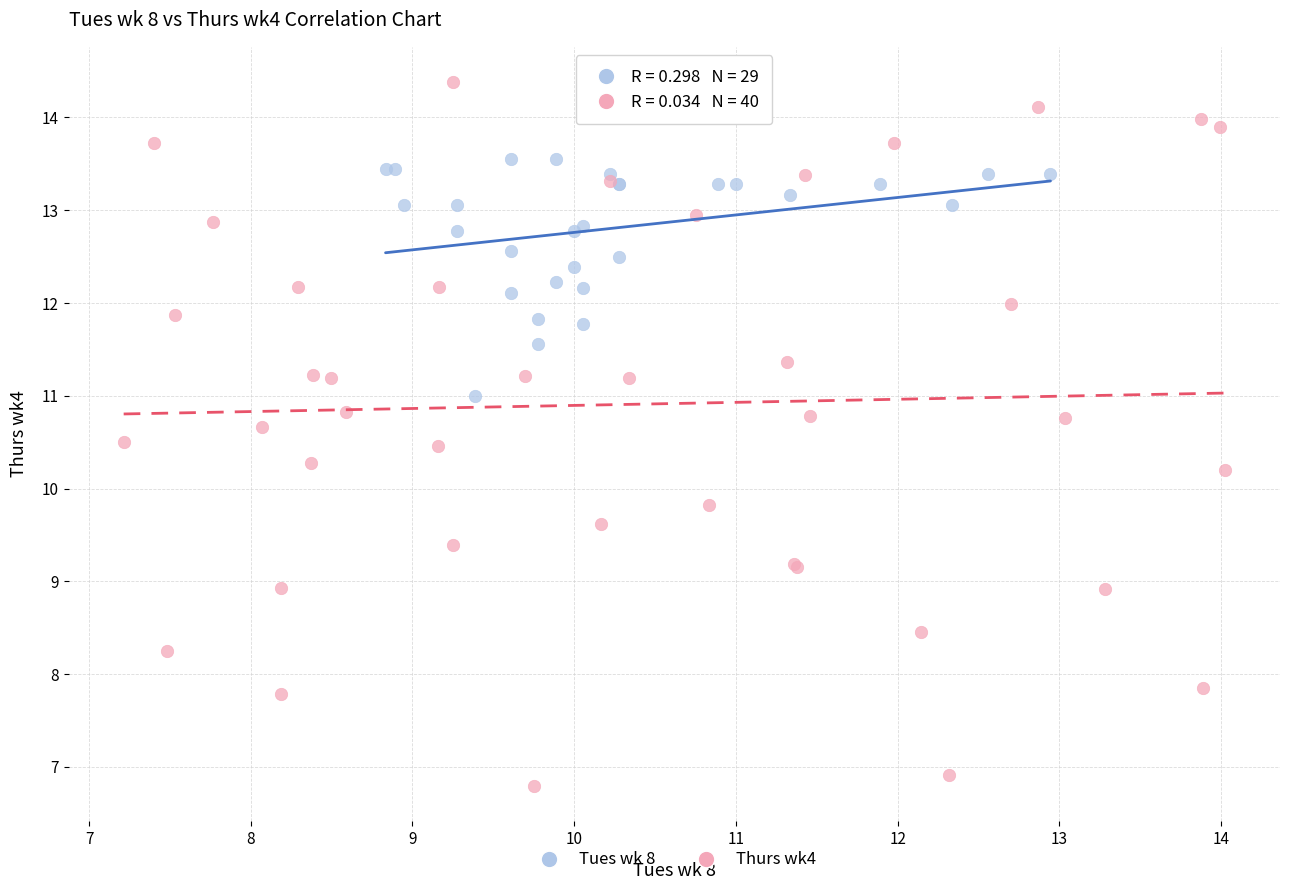

Which series has the largest Y range (max minus min)?

Thurs wk4